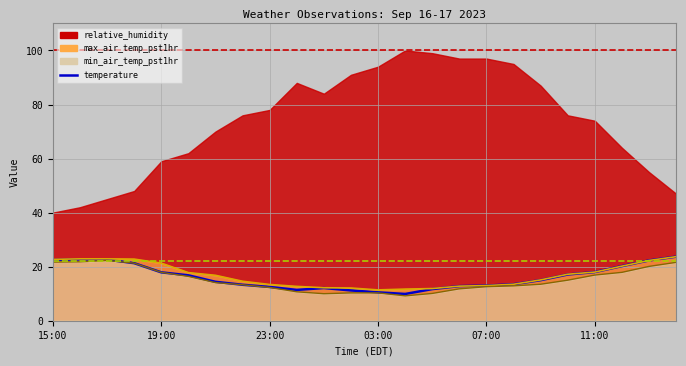

What position from the right is 23?

1